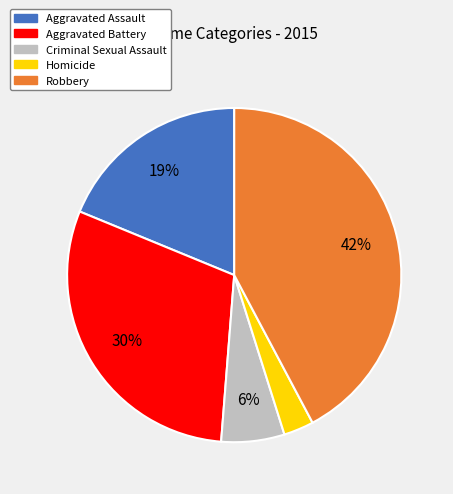

To the nearest percent, what is the average slice percentage?

20%